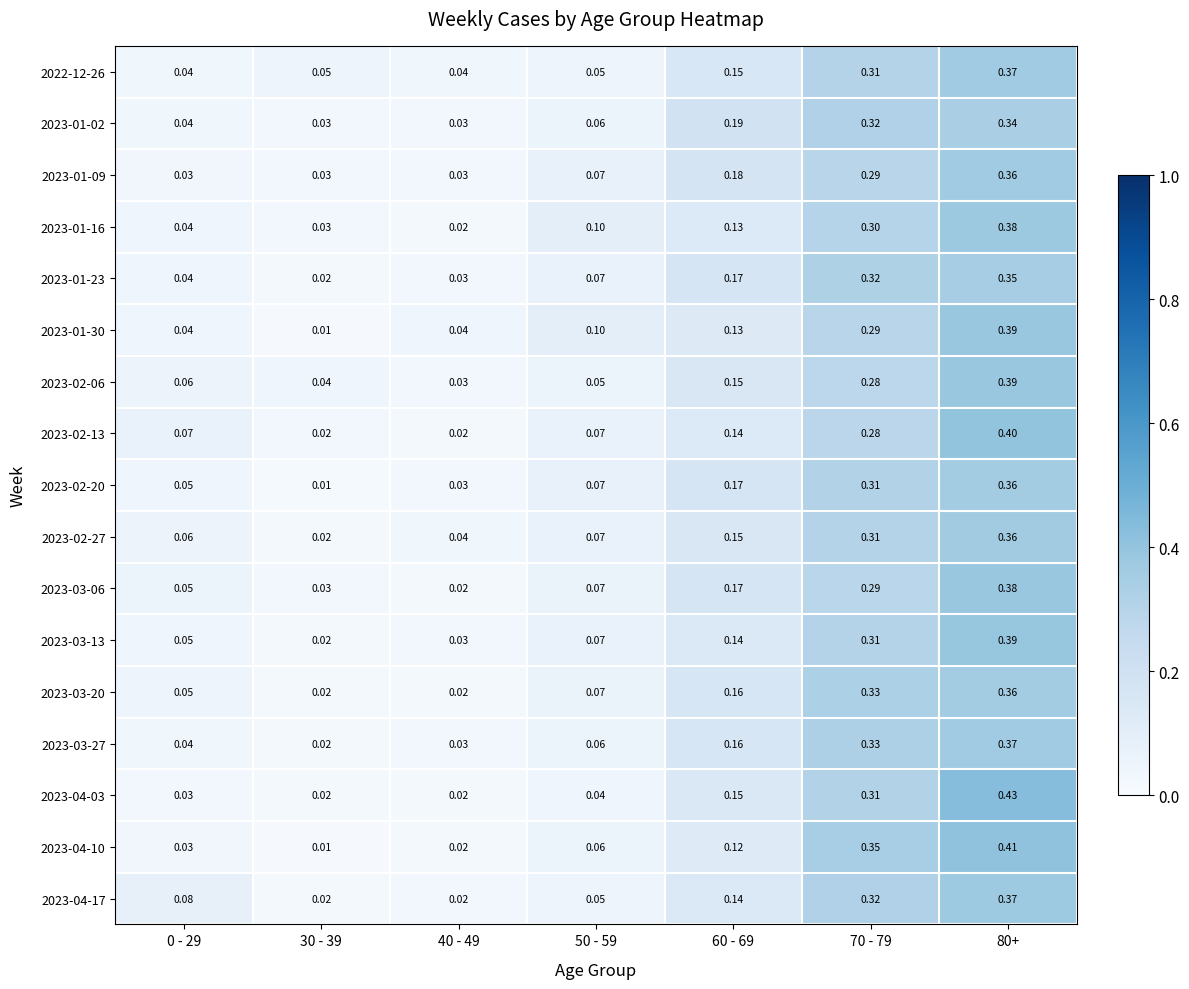

Rank the series by their maximum value, from lowest to highest.

2023-01-02, 2023-01-23, 2023-02-20, 2023-03-20, 2023-02-27, 2023-01-09, 2022-12-26, 2023-03-27, 2023-04-17, 2023-01-16, 2023-03-06, 2023-02-06, 2023-01-30, 2023-03-13, 2023-02-13, 2023-04-10, 2023-04-03